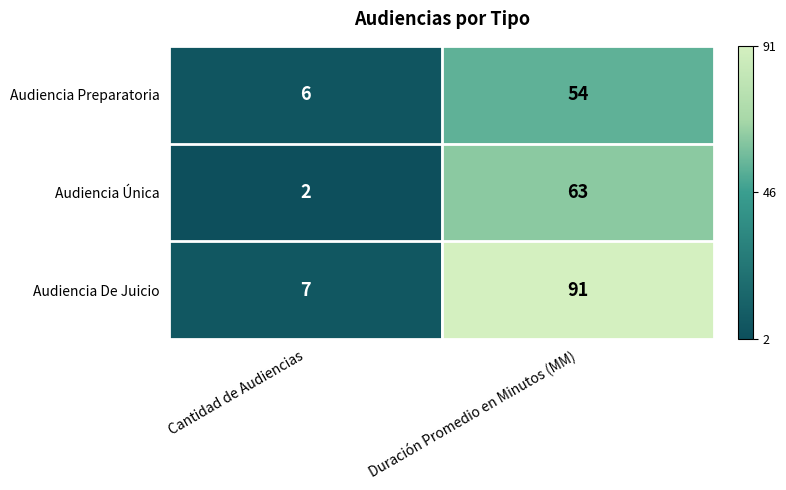

Rank the series by their maximum value, from highest to lowest.

Audiencia De Juicio, Audiencia Única, Audiencia Preparatoria